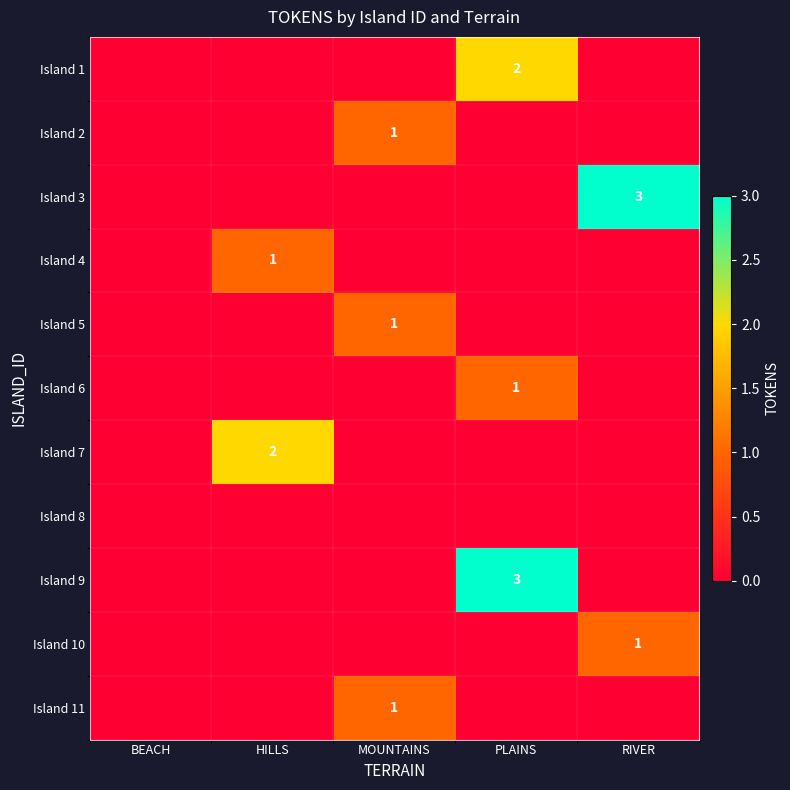

The value of Island 11 at MOUNTAINS is 1. True or false?

True